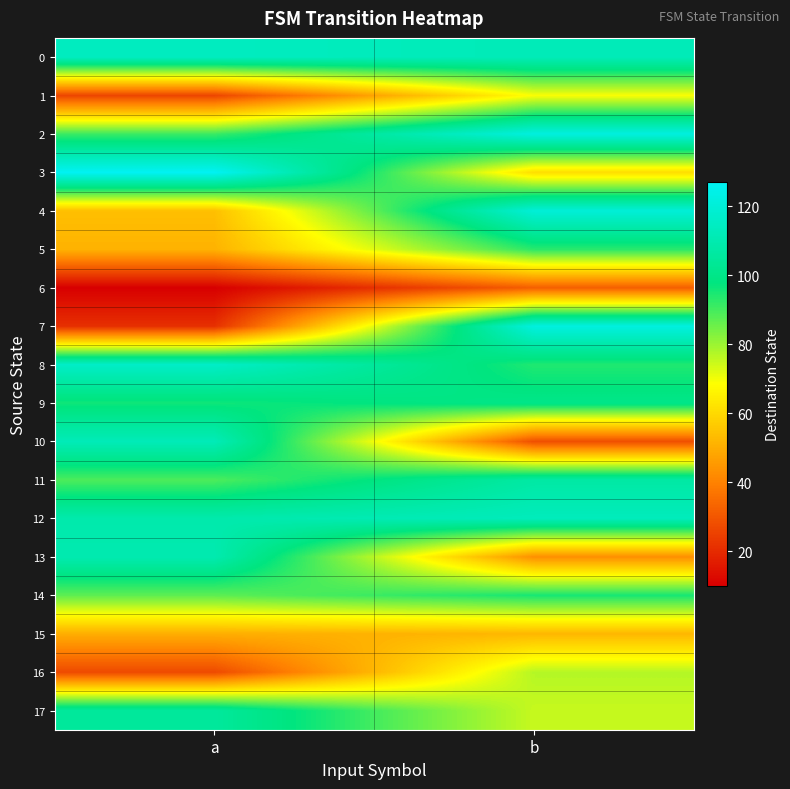

How many data points does each series have?

2